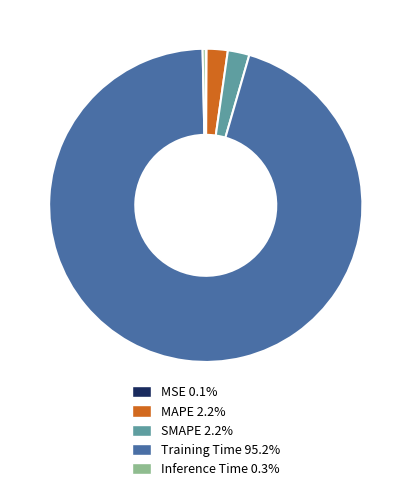

Is the sum of Training Time and MAPE greater than half?

Yes